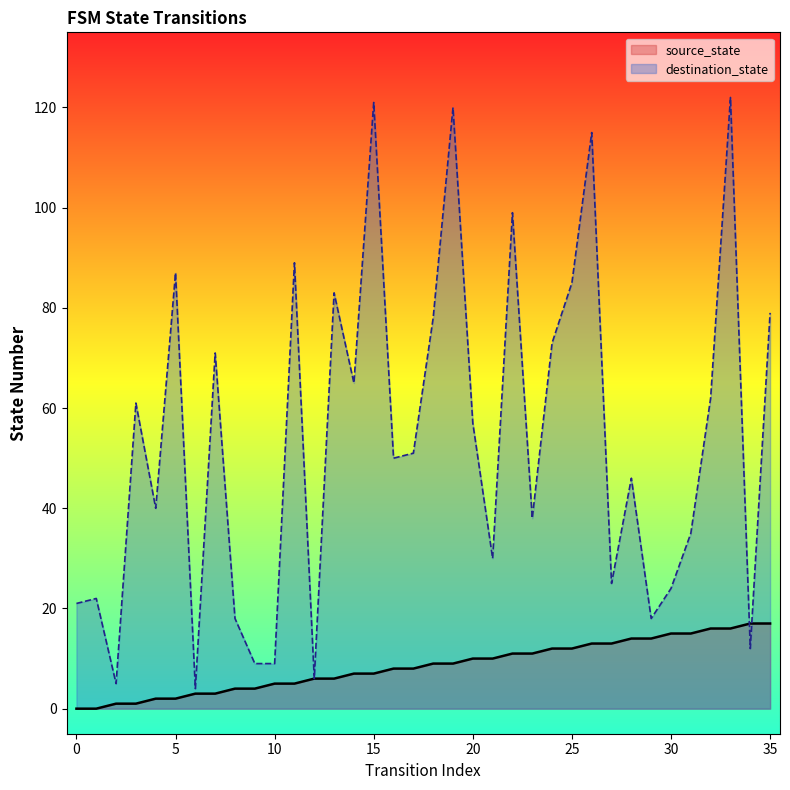

Is it true that source_state equals 10 at 20?

True